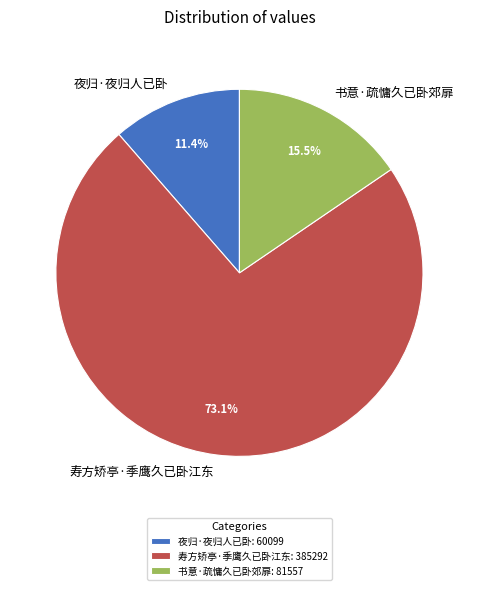

Is it true that 夜归·夜归人已卧 is 24% of the pie?

False